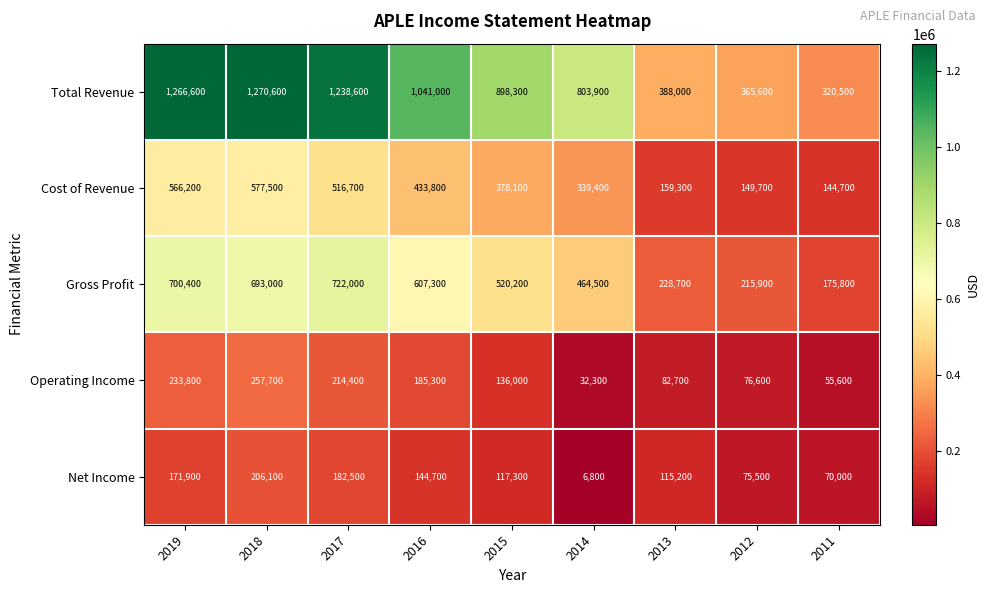

Which series has the largest range (max minus min)?

Total Revenue